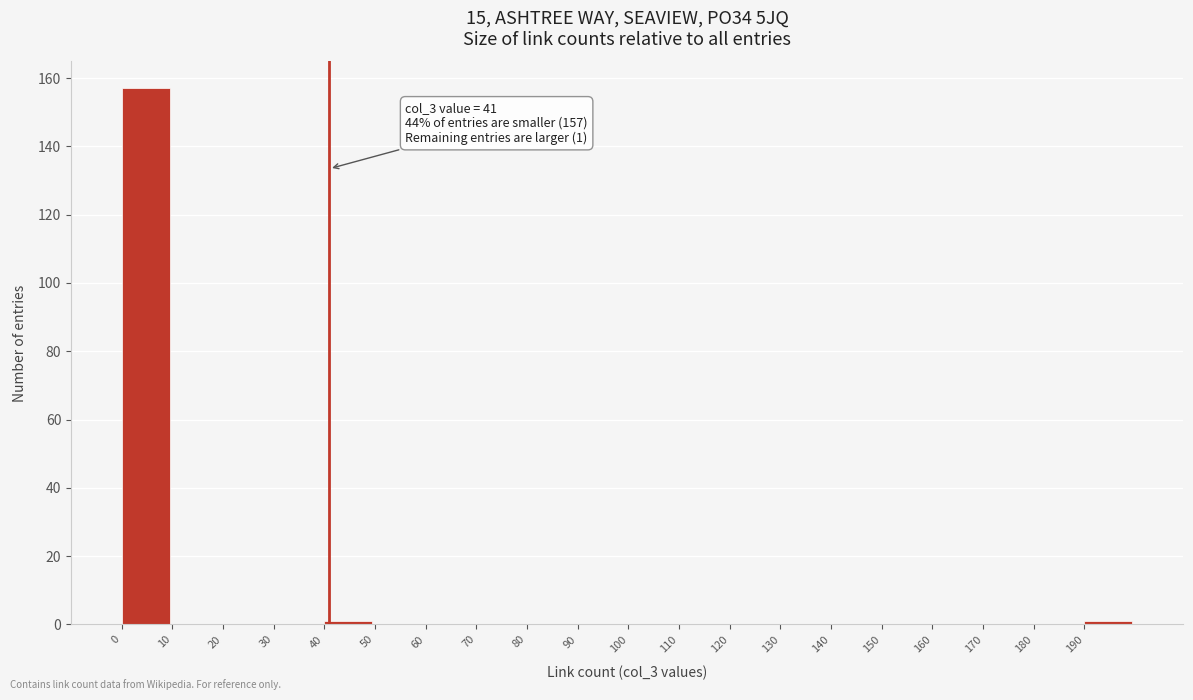

Over which range of the x-axis is the bar tallest?

0 to 10